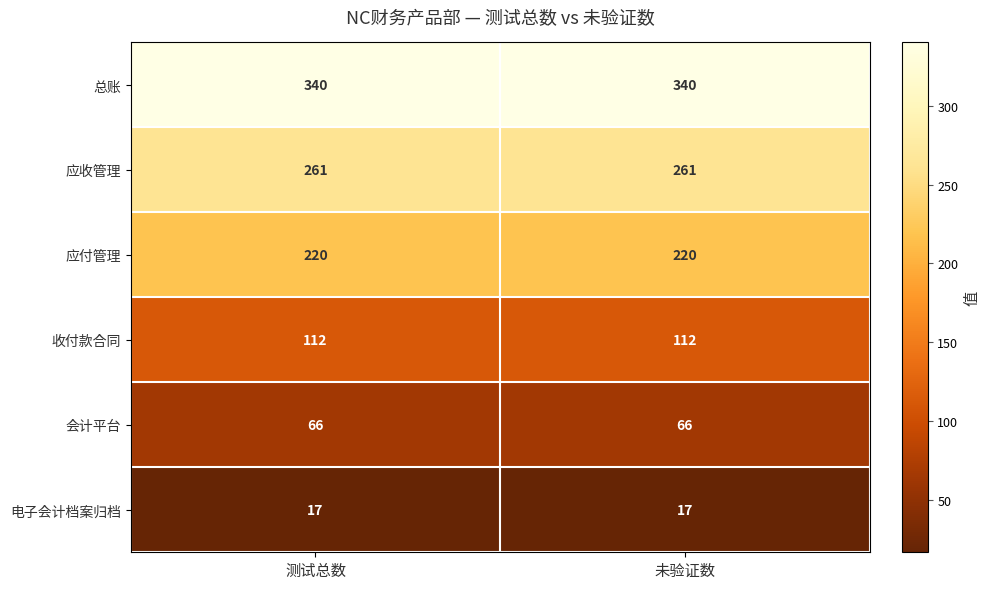

The 会计平台 series shows 66 at 测试总数. True or false?

True